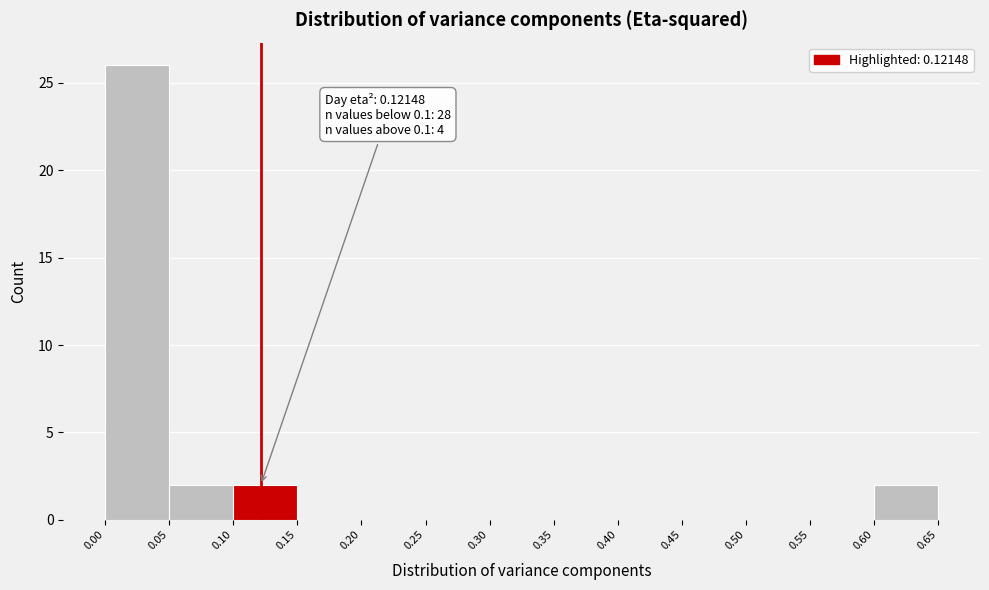

Over which range of the x-axis is the bar tallest?

0.00 to 0.05